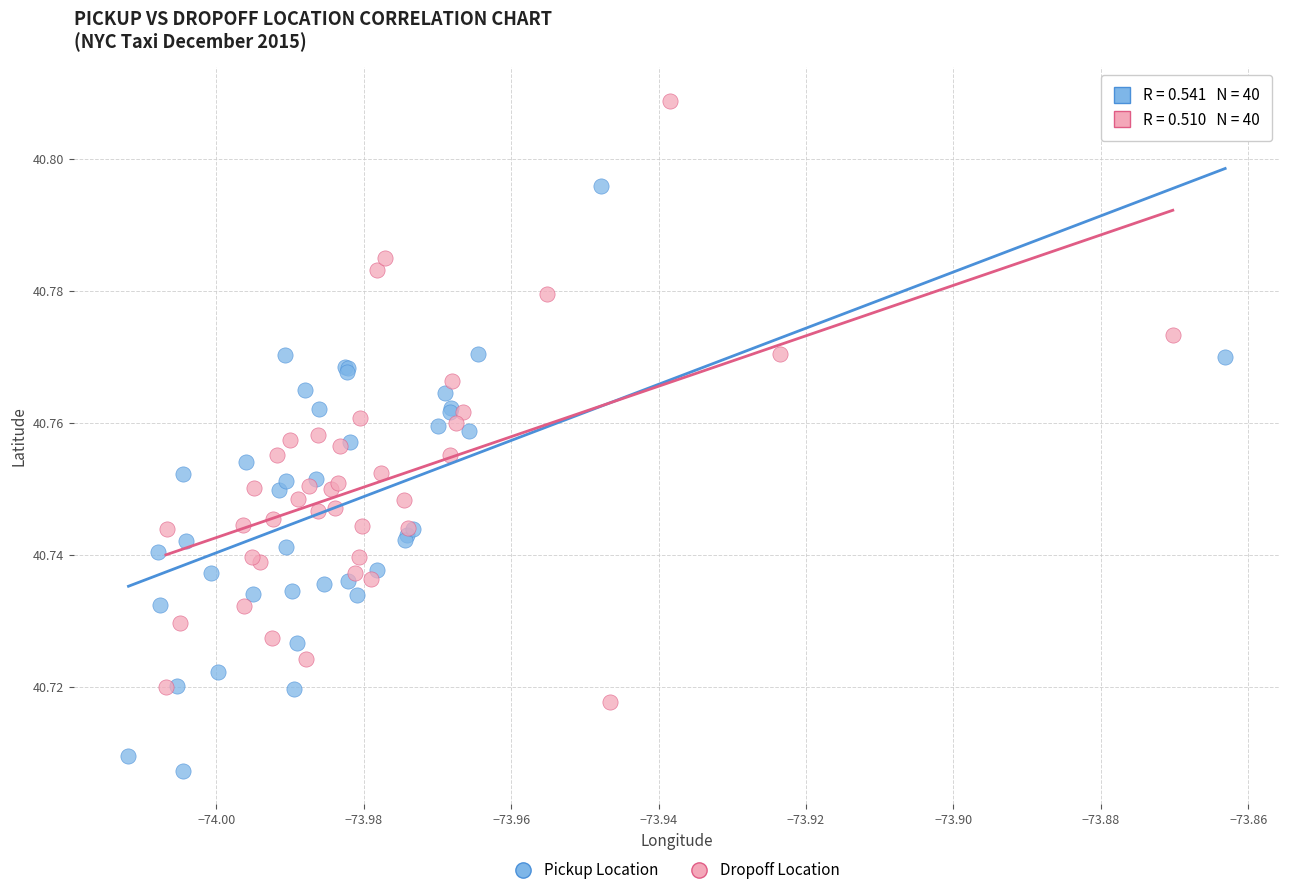

Which series reaches the maximum Y coordinate?

Dropoff Location